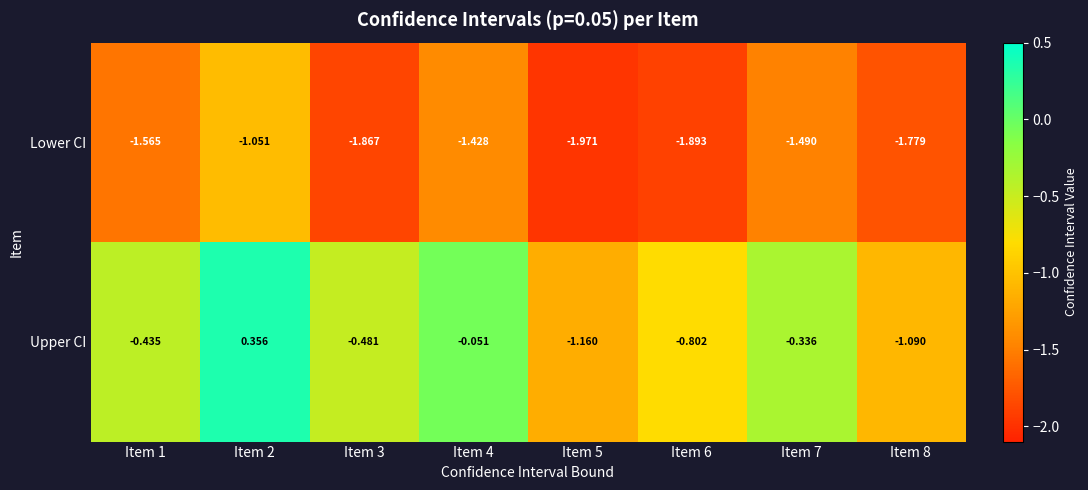

At which category does the chart reach its minimum across all series?

Item 5